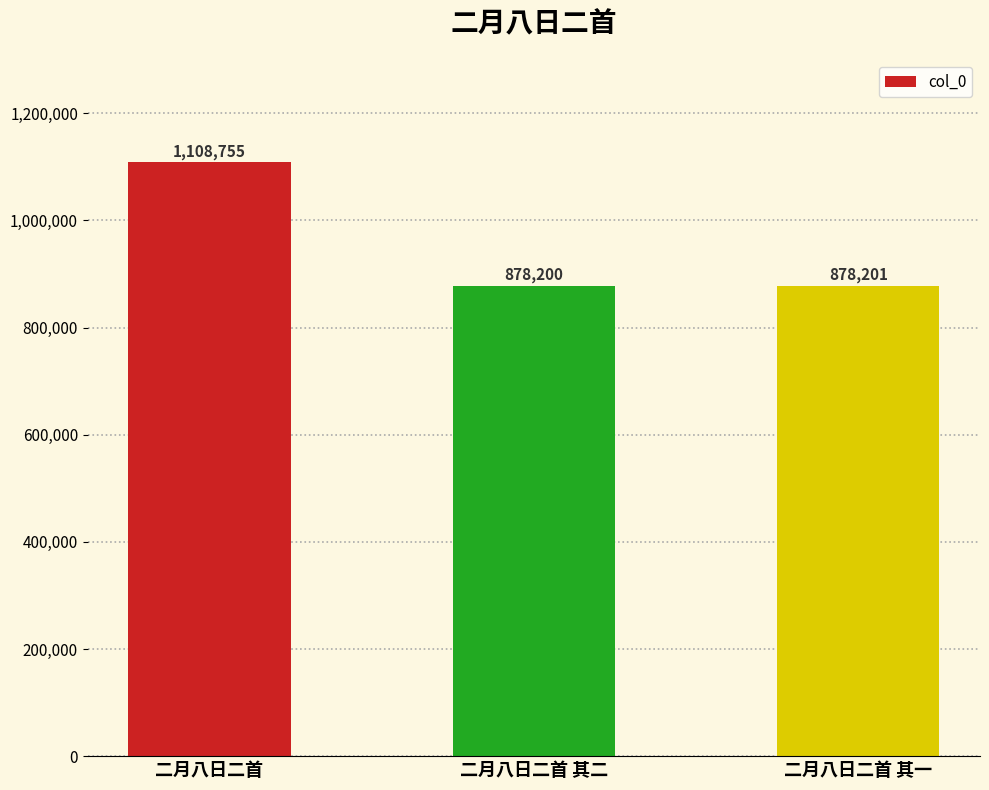

The value at 二月八日二首 其二 is 878200. True or false?

True